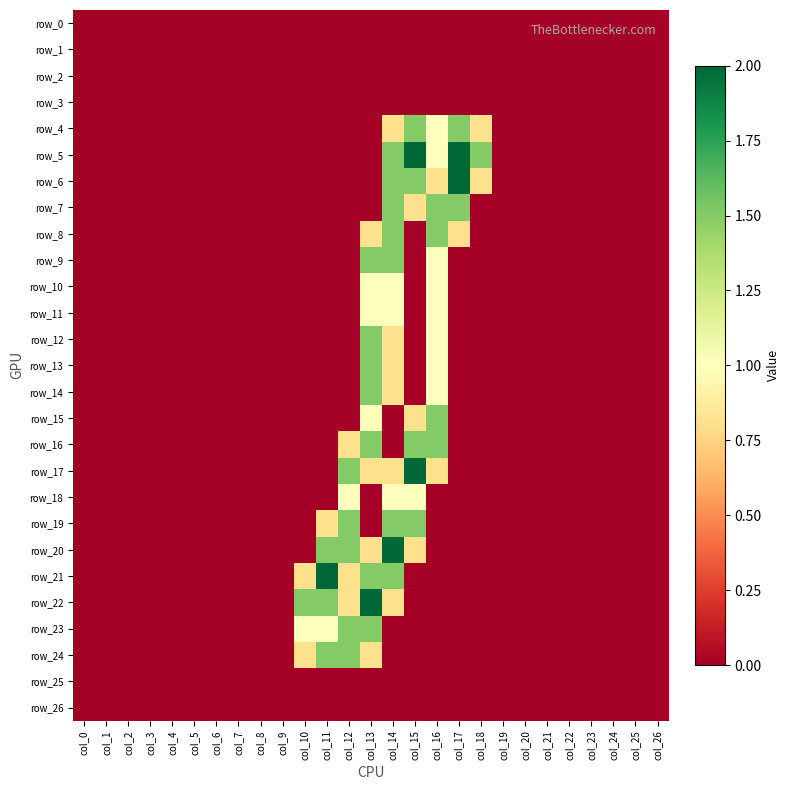

Reading left to right, what are all the values shown in this chart?

row_0: 0.0	0.0	0.0	0.0	0.0	0.0	0.0	0.0	0.0	0.0	0.0	0.0	0.0	0.0	0.0	0.0	0.0	0.0	0.0	0.0	0.0	0.0	0.0	0.0	0.0	0.0	0.0
row_1: 0.0	0.0	0.0	0.0	0.0	0.0	0.0	0.0	0.0	0.0	0.0	0.0	0.0	0.0	0.0	0.0	0.0	0.0	0.0	0.0	0.0	0.0	0.0	0.0	0.0	0.0	0.0
row_2: 0.0	0.0	0.0	0.0	0.0	0.0	0.0	0.0	0.0	0.0	0.0	0.0	0.0	0.0	0.0	0.0	0.0	0.0	0.0	0.0	0.0	0.0	0.0	0.0	0.0	0.0	0.0
row_3: 0.0	0.0	0.0	0.0	0.0	0.0	0.0	0.0	0.0	0.0	0.0	0.0	0.0	0.0	0.0	0.0	0.0	0.0	0.0	0.0	0.0	0.0	0.0	0.0	0.0	0.0	0.0
row_4: 0.0	0.0	0.0	0.0	0.0	0.0	0.0	0.0	0.0	0.0	0.0	0.0	0.0	0.0	0.8	1.5	1.0	1.5	0.8	0.0	0.0	0.0	0.0	0.0	0.0	0.0	0.0
row_5: 0.0	0.0	0.0	0.0	0.0	0.0	0.0	0.0	0.0	0.0	0.0	0.0	0.0	0.0	1.5	2.0	1.0	2.0	1.5	0.0	0.0	0.0	0.0	0.0	0.0	0.0	0.0
row_6: 0.0	0.0	0.0	0.0	0.0	0.0	0.0	0.0	0.0	0.0	0.0	0.0	0.0	0.0	1.5	1.5	0.8	2.0	0.8	0.0	0.0	0.0	0.0	0.0	0.0	0.0	0.0
row_7: 0.0	0.0	0.0	0.0	0.0	0.0	0.0	0.0	0.0	0.0	0.0	0.0	0.0	0.0	1.5	0.8	1.5	1.5	0.0	0.0	0.0	0.0	0.0	0.0	0.0	0.0	0.0
row_8: 0.0	0.0	0.0	0.0	0.0	0.0	0.0	0.0	0.0	0.0	0.0	0.0	0.0	0.8	1.5	0.0	1.5	0.8	0.0	0.0	0.0	0.0	0.0	0.0	0.0	0.0	0.0
row_9: 0.0	0.0	0.0	0.0	0.0	0.0	0.0	0.0	0.0	0.0	0.0	0.0	0.0	1.5	1.5	0.0	1.0	0.0	0.0	0.0	0.0	0.0	0.0	0.0	0.0	0.0	0.0
row_10: 0.0	0.0	0.0	0.0	0.0	0.0	0.0	0.0	0.0	0.0	0.0	0.0	0.0	1.0	1.0	0.0	1.0	0.0	0.0	0.0	0.0	0.0	0.0	0.0	0.0	0.0	0.0
row_11: 0.0	0.0	0.0	0.0	0.0	0.0	0.0	0.0	0.0	0.0	0.0	0.0	0.0	1.0	1.0	0.0	1.0	0.0	0.0	0.0	0.0	0.0	0.0	0.0	0.0	0.0	0.0
row_12: 0.0	0.0	0.0	0.0	0.0	0.0	0.0	0.0	0.0	0.0	0.0	0.0	0.0	1.5	0.8	0.0	1.0	0.0	0.0	0.0	0.0	0.0	0.0	0.0	0.0	0.0	0.0
row_13: 0.0	0.0	0.0	0.0	0.0	0.0	0.0	0.0	0.0	0.0	0.0	0.0	0.0	1.5	0.8	0.0	1.0	0.0	0.0	0.0	0.0	0.0	0.0	0.0	0.0	0.0	0.0
row_14: 0.0	0.0	0.0	0.0	0.0	0.0	0.0	0.0	0.0	0.0	0.0	0.0	0.0	1.5	0.8	0.0	1.0	0.0	0.0	0.0	0.0	0.0	0.0	0.0	0.0	0.0	0.0
row_15: 0.0	0.0	0.0	0.0	0.0	0.0	0.0	0.0	0.0	0.0	0.0	0.0	0.0	1.0	0.0	0.8	1.5	0.0	0.0	0.0	0.0	0.0	0.0	0.0	0.0	0.0	0.0
row_16: 0.0	0.0	0.0	0.0	0.0	0.0	0.0	0.0	0.0	0.0	0.0	0.0	0.8	1.5	0.0	1.5	1.5	0.0	0.0	0.0	0.0	0.0	0.0	0.0	0.0	0.0	0.0
row_17: 0.0	0.0	0.0	0.0	0.0	0.0	0.0	0.0	0.0	0.0	0.0	0.0	1.5	0.8	0.8	2.0	0.8	0.0	0.0	0.0	0.0	0.0	0.0	0.0	0.0	0.0	0.0
row_18: 0.0	0.0	0.0	0.0	0.0	0.0	0.0	0.0	0.0	0.0	0.0	0.0	1.0	0.0	1.0	1.0	0.0	0.0	0.0	0.0	0.0	0.0	0.0	0.0	0.0	0.0	0.0
row_19: 0.0	0.0	0.0	0.0	0.0	0.0	0.0	0.0	0.0	0.0	0.0	0.8	1.5	0.0	1.5	1.5	0.0	0.0	0.0	0.0	0.0	0.0	0.0	0.0	0.0	0.0	0.0
row_20: 0.0	0.0	0.0	0.0	0.0	0.0	0.0	0.0	0.0	0.0	0.0	1.5	1.5	0.8	2.0	0.8	0.0	0.0	0.0	0.0	0.0	0.0	0.0	0.0	0.0	0.0	0.0
row_21: 0.0	0.0	0.0	0.0	0.0	0.0	0.0	0.0	0.0	0.0	0.8	2.0	0.8	1.5	1.5	0.0	0.0	0.0	0.0	0.0	0.0	0.0	0.0	0.0	0.0	0.0	0.0
row_22: 0.0	0.0	0.0	0.0	0.0	0.0	0.0	0.0	0.0	0.0	1.5	1.5	0.8	2.0	0.8	0.0	0.0	0.0	0.0	0.0	0.0	0.0	0.0	0.0	0.0	0.0	0.0
row_23: 0.0	0.0	0.0	0.0	0.0	0.0	0.0	0.0	0.0	0.0	1.0	1.0	1.5	1.5	0.0	0.0	0.0	0.0	0.0	0.0	0.0	0.0	0.0	0.0	0.0	0.0	0.0
row_24: 0.0	0.0	0.0	0.0	0.0	0.0	0.0	0.0	0.0	0.0	0.8	1.5	1.5	0.8	0.0	0.0	0.0	0.0	0.0	0.0	0.0	0.0	0.0	0.0	0.0	0.0	0.0
row_25: 0.0	0.0	0.0	0.0	0.0	0.0	0.0	0.0	0.0	0.0	0.0	0.0	0.0	0.0	0.0	0.0	0.0	0.0	0.0	0.0	0.0	0.0	0.0	0.0	0.0	0.0	0.0
row_26: 0.0	0.0	0.0	0.0	0.0	0.0	0.0	0.0	0.0	0.0	0.0	0.0	0.0	0.0	0.0	0.0	0.0	0.0	0.0	0.0	0.0	0.0	0.0	0.0	0.0	0.0	0.0